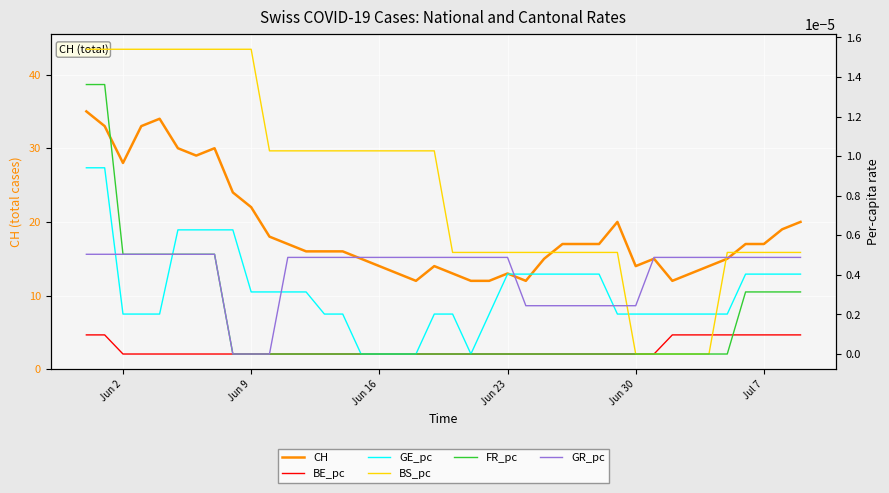

In GE_pc, how many points are lower than both neighbors (excluding endpoints)?

1